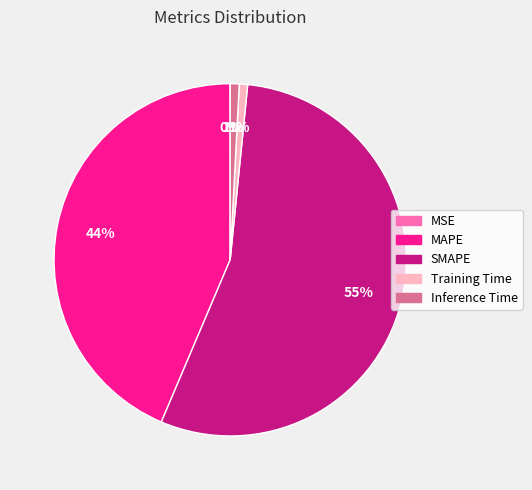

What percentage is the MAPE slice, to the nearest percent?

44%